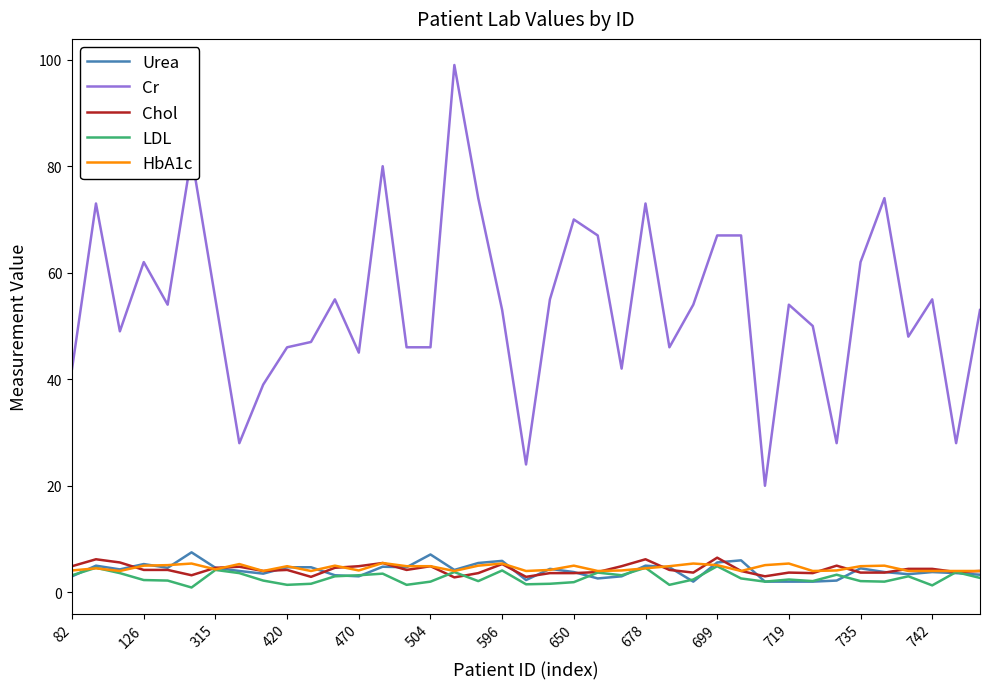

True or false: Urea and Cr cross at least once.

False